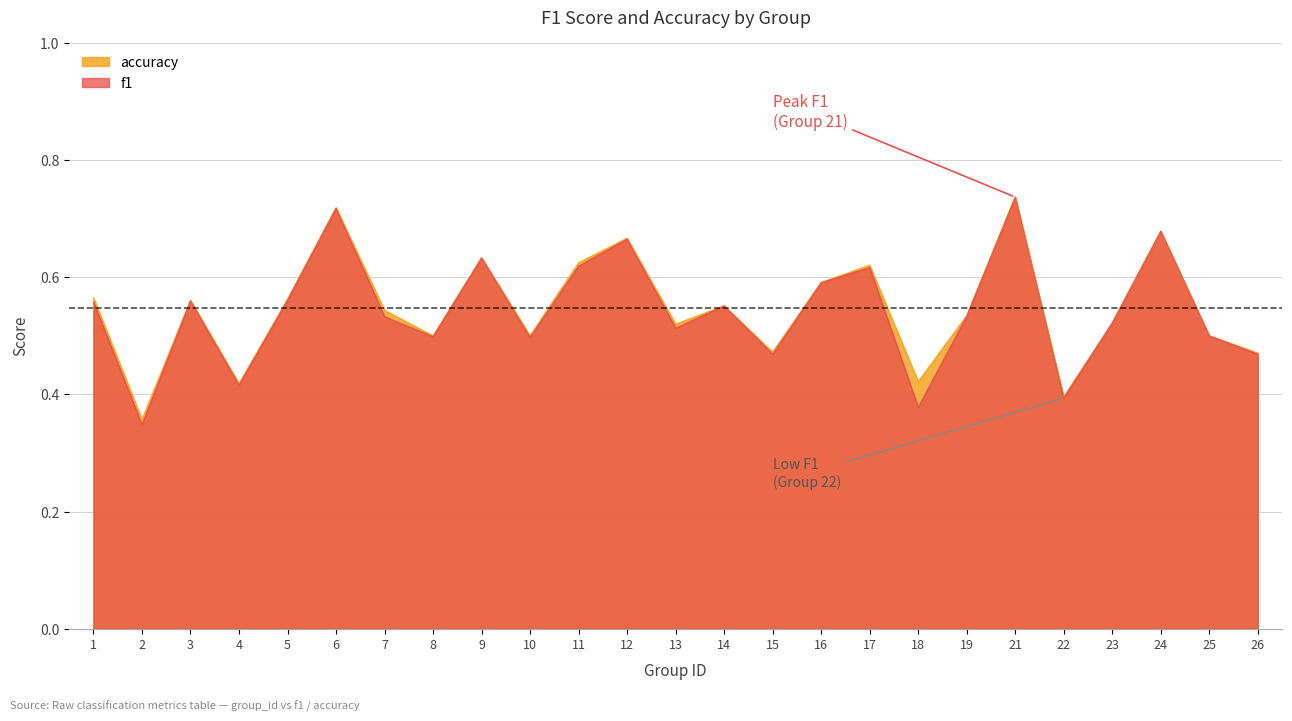

How many distinct data groups are displayed?

2